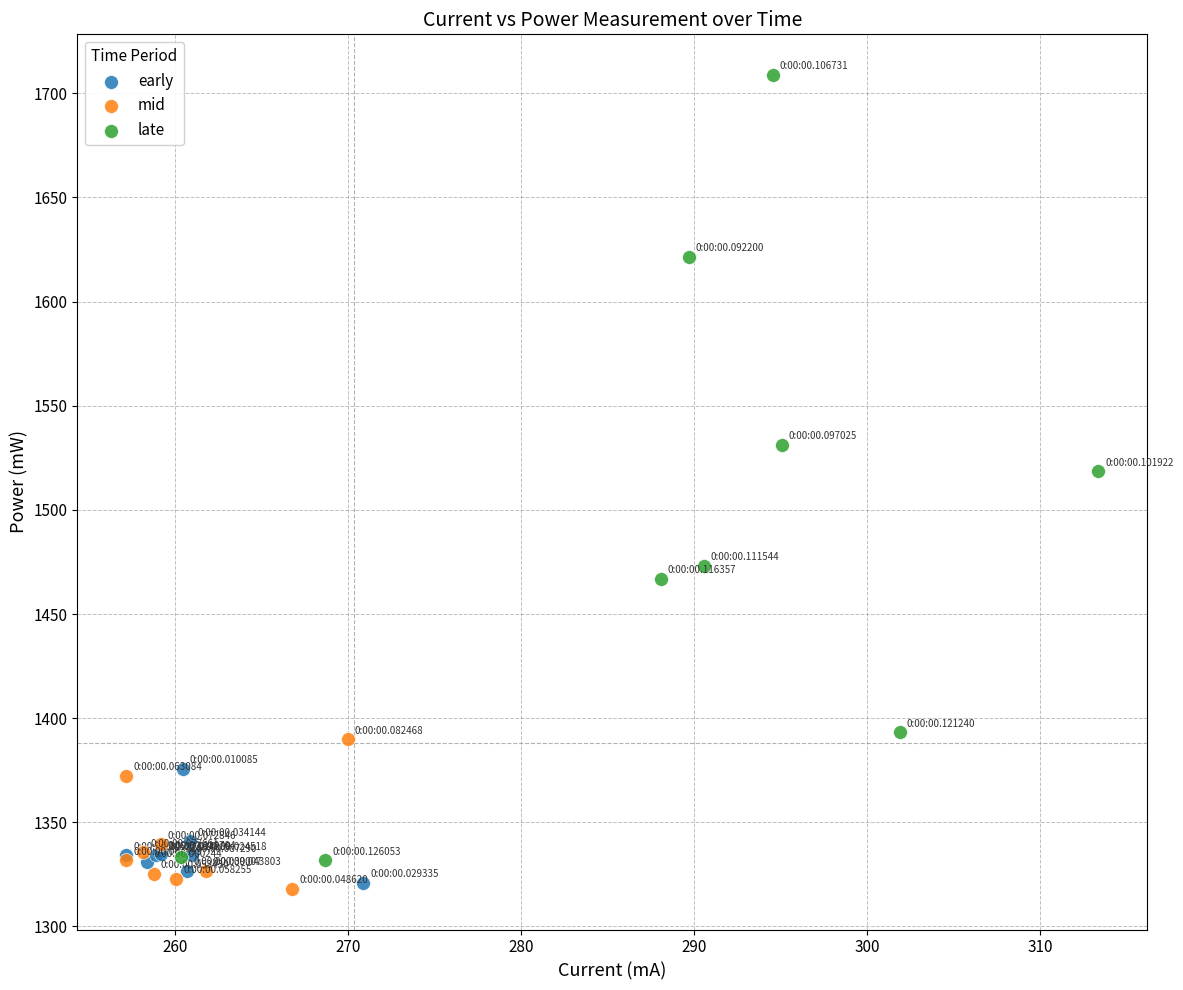

Which series has the largest Y range (max minus min)?

late